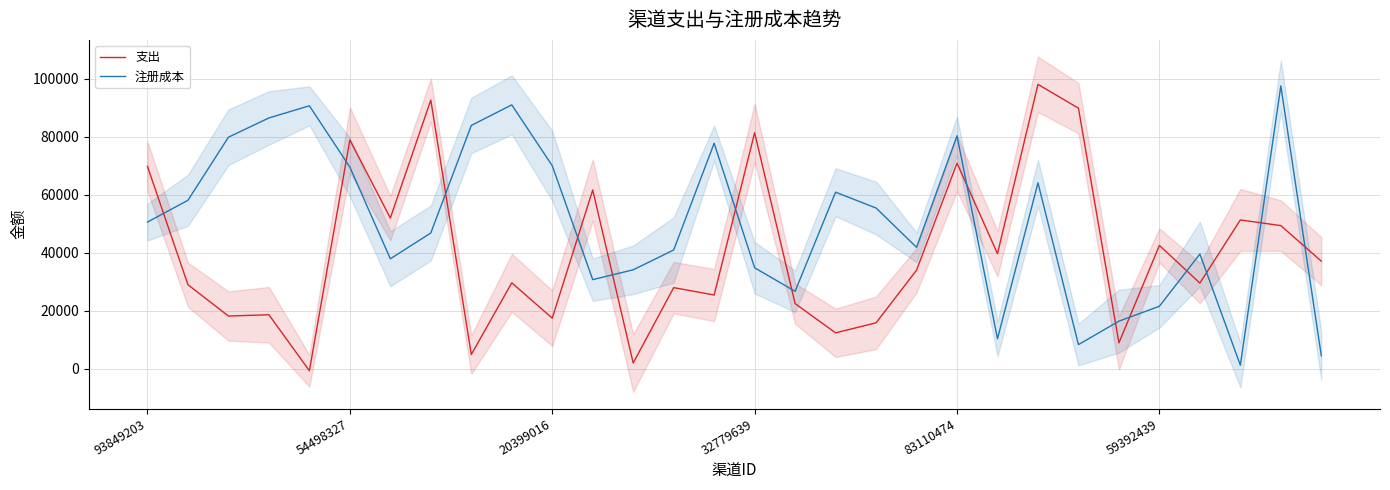

Where does the 注册成本 series first go above 50553?

93849203